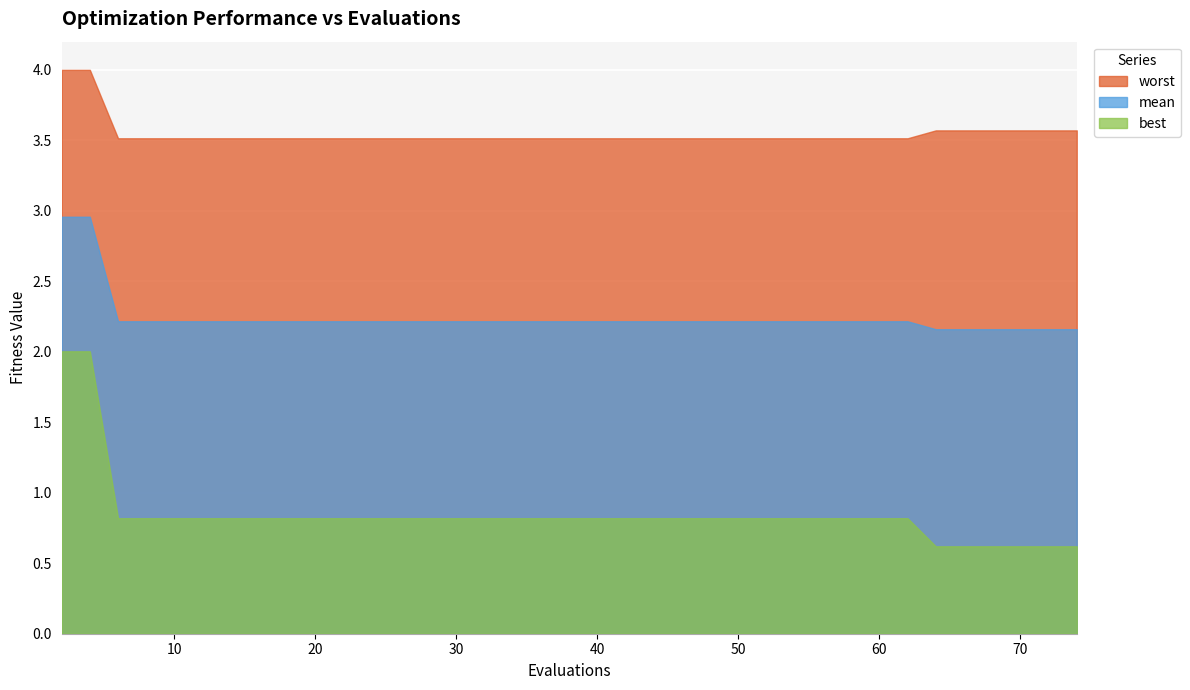

Reading left to right, list all the values displayed in this chart.

mean: 2=3.0	4=3.0	6=2.2	8=2.2	10=2.2	12=2.2	14=2.2	16=2.2	18=2.2	20=2.2	22=2.2	23=2.2	25=2.2	26=2.2	27=2.2	29=2.2	31=2.2	33=2.2	35=2.2	37=2.2	39=2.2	41=2.2	43=2.2	45=2.2	47=2.2	49=2.2	51=2.2	53=2.2	55=2.2	57=2.2	59=2.2	61=2.2	62=2.2	64=2.2	66=2.2	68=2.2	69=2.2	71=2.2	72=2.2	74=2.2
best: 2=2.0	4=2.0	6=0.8	8=0.8	10=0.8	12=0.8	14=0.8	16=0.8	18=0.8	20=0.8	22=0.8	23=0.8	25=0.8	26=0.8	27=0.8	29=0.8	31=0.8	33=0.8	35=0.8	37=0.8	39=0.8	41=0.8	43=0.8	45=0.8	47=0.8	49=0.8	51=0.8	53=0.8	55=0.8	57=0.8	59=0.8	61=0.8	62=0.8	64=0.6	66=0.6	68=0.6	69=0.6	71=0.6	72=0.6	74=0.6
worst: 2=4.0	4=4.0	6=3.5	8=3.5	10=3.5	12=3.5	14=3.5	16=3.5	18=3.5	20=3.5	22=3.5	23=3.5	25=3.5	26=3.5	27=3.5	29=3.5	31=3.5	33=3.5	35=3.5	37=3.5	39=3.5	41=3.5	43=3.5	45=3.5	47=3.5	49=3.5	51=3.5	53=3.5	55=3.5	57=3.5	59=3.5	61=3.5	62=3.5	64=3.6	66=3.6	68=3.6	69=3.6	71=3.6	72=3.6	74=3.6